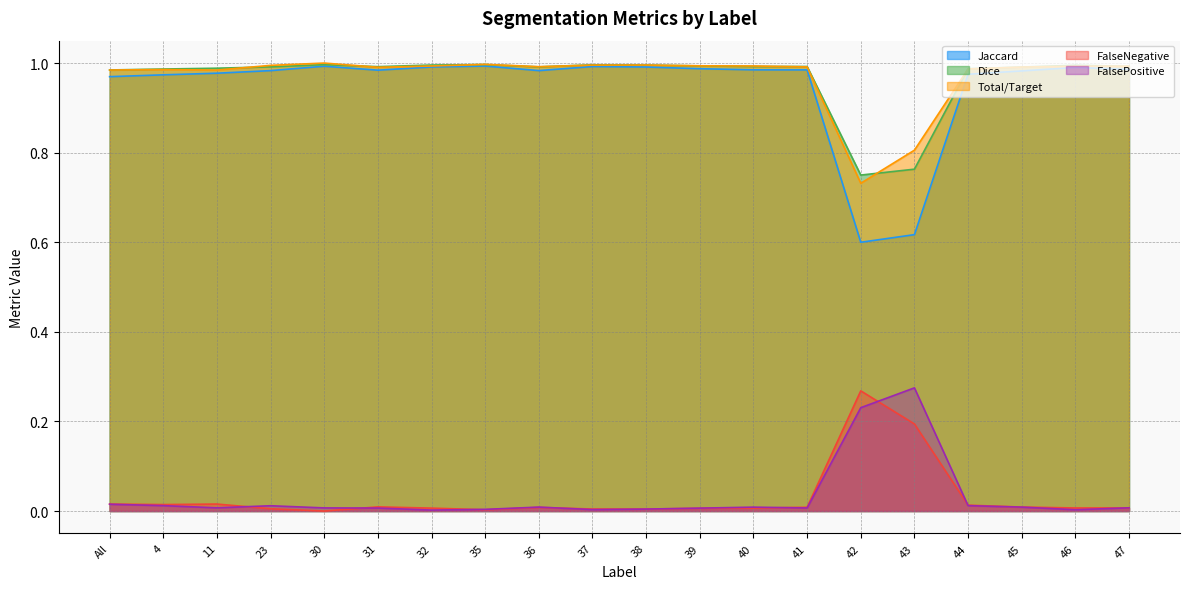

Is the value of FalseNegative at 11 greater than the value of Dice at 46?

No